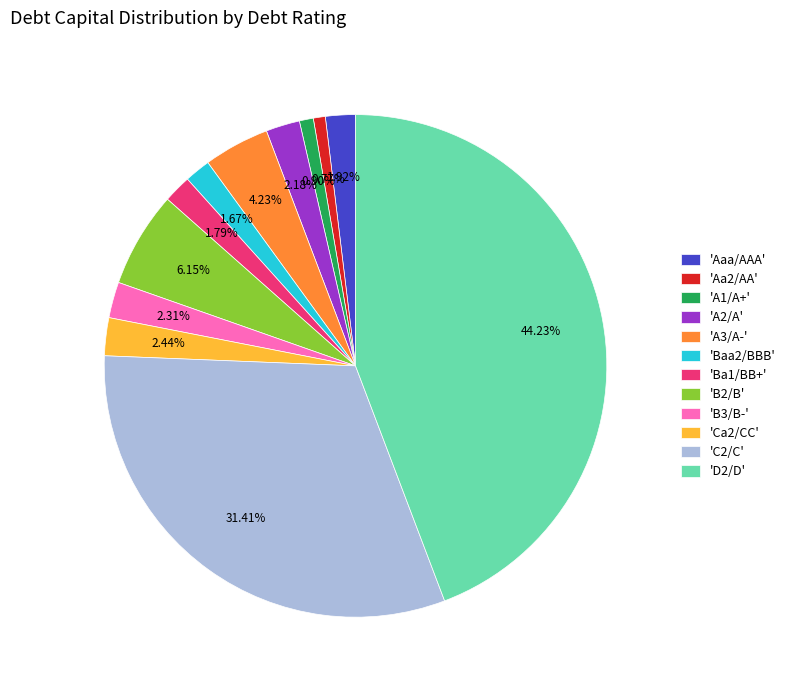

Approximately how many times larger is the value at 'C2/C' compared to 'Ba1/BB+'?

17.5